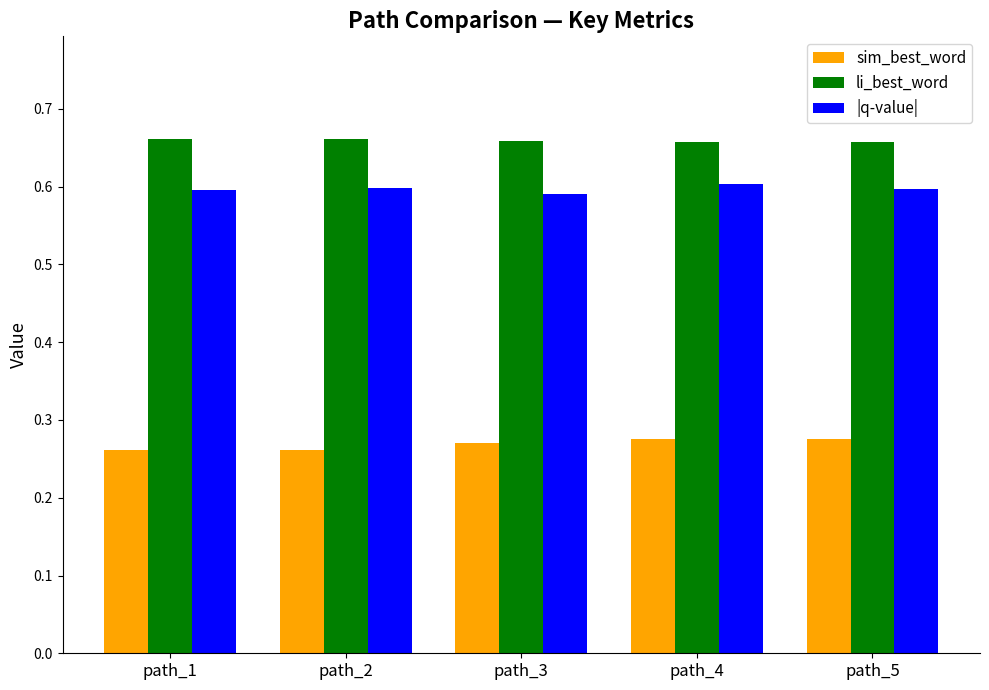

How many categories are shown in the chart?

5